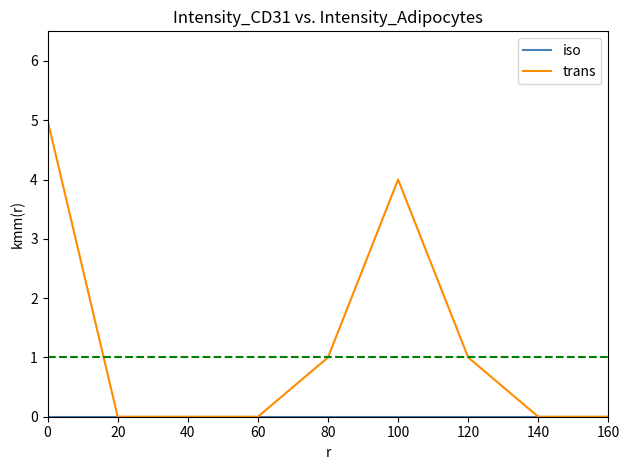

Which series has the widest spread of values?

trans